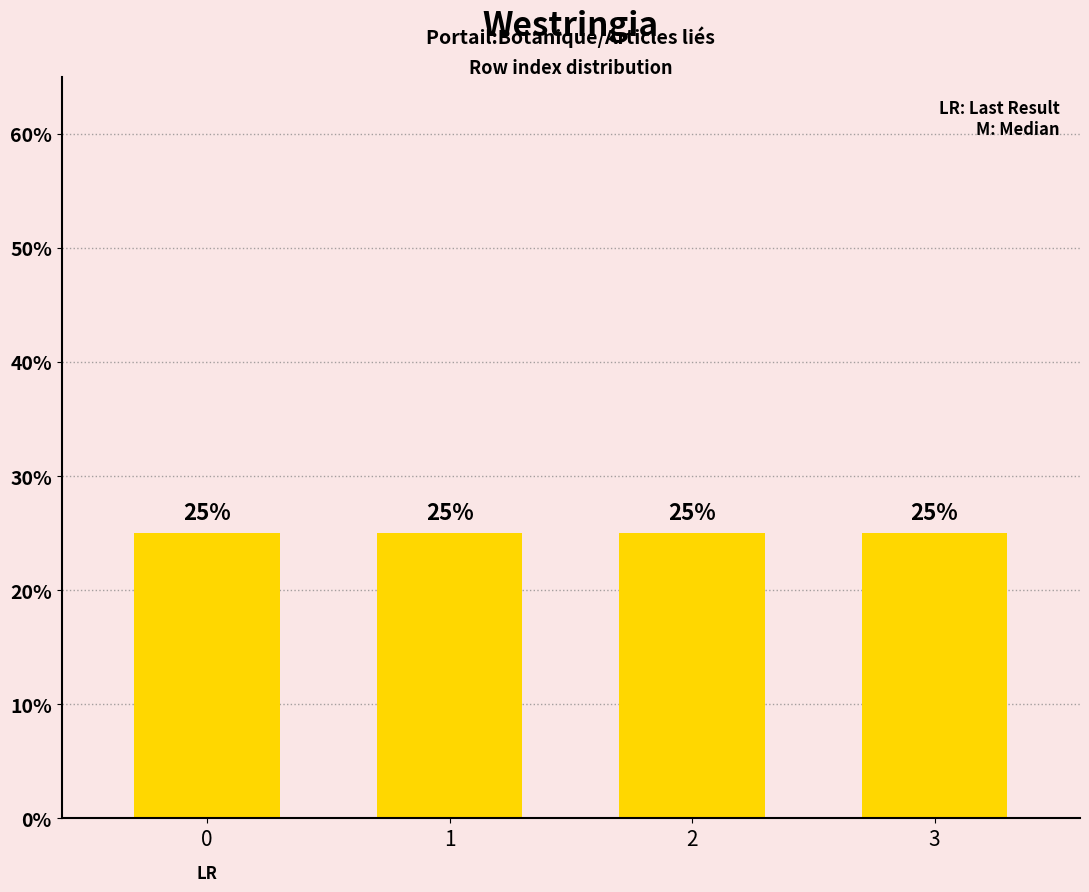

Count the values in the range 1 to 3.

3